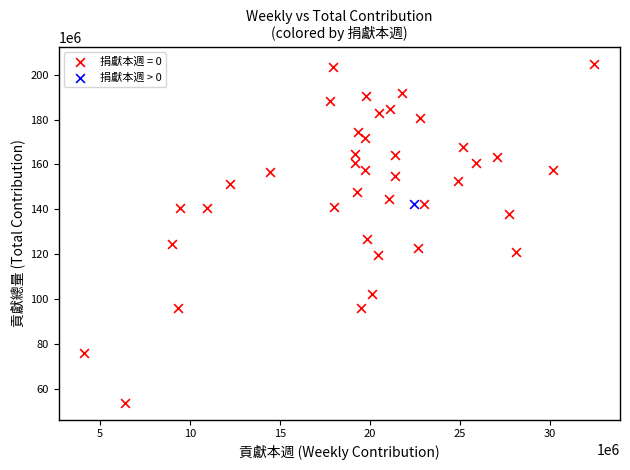

What are all the series names shown in the legend?

捐獻本週 = 0, 捐獻本週 > 0